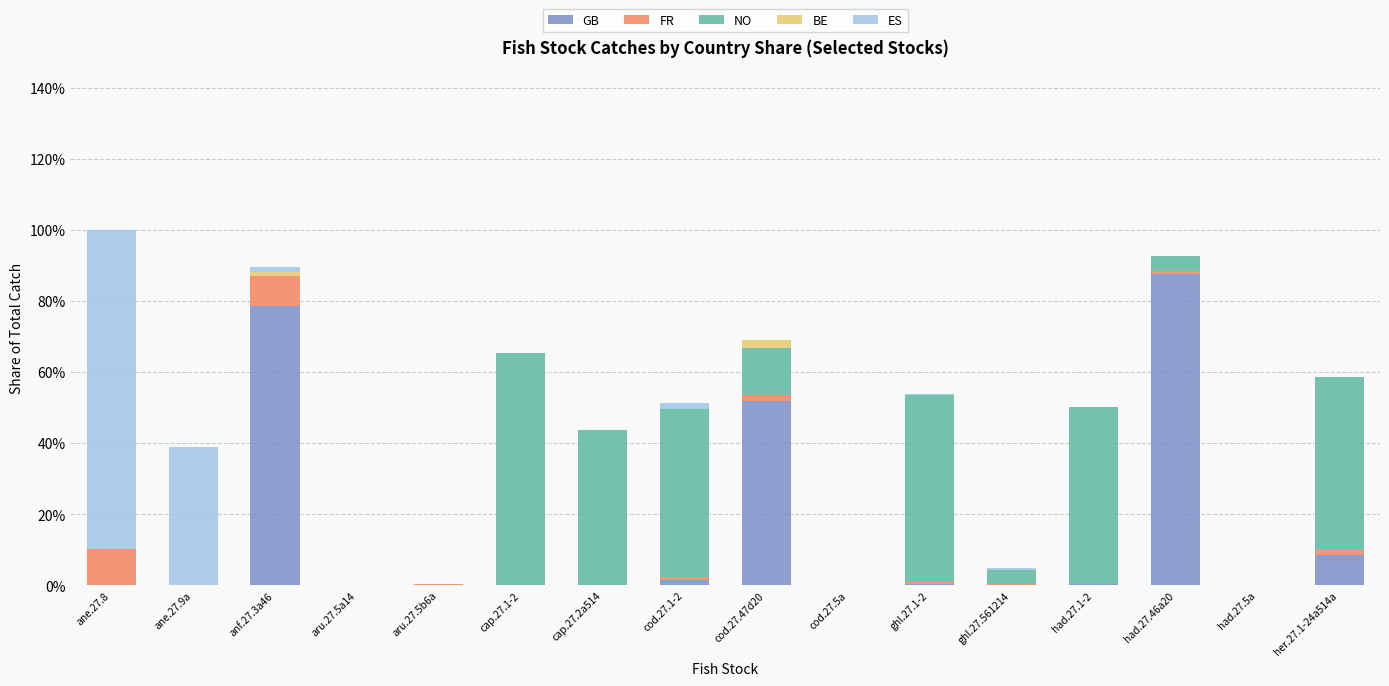

The GB series shows 0.0 at had.27.1-2. True or false?

True